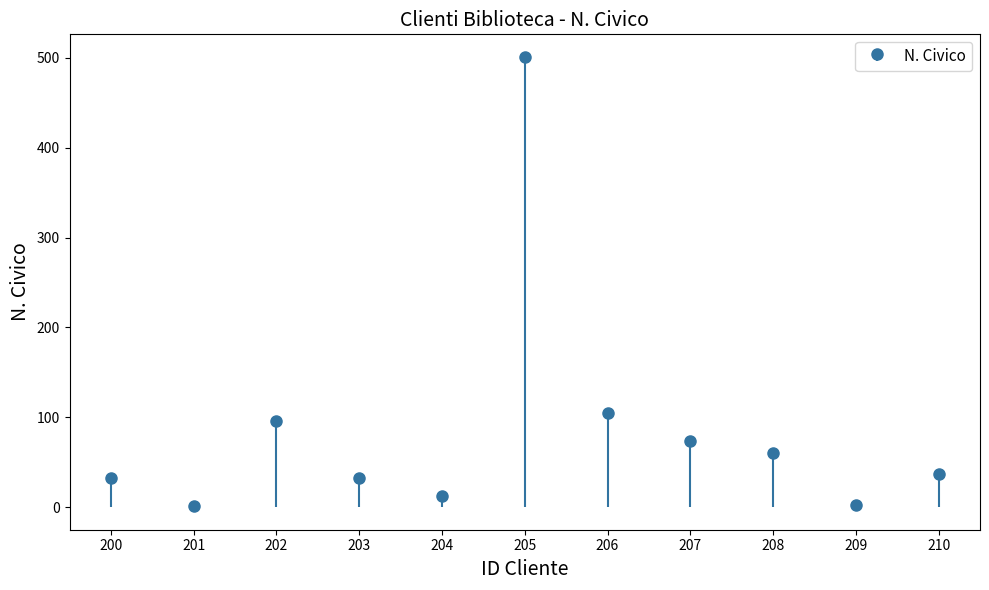

What is the sum of all values?

953